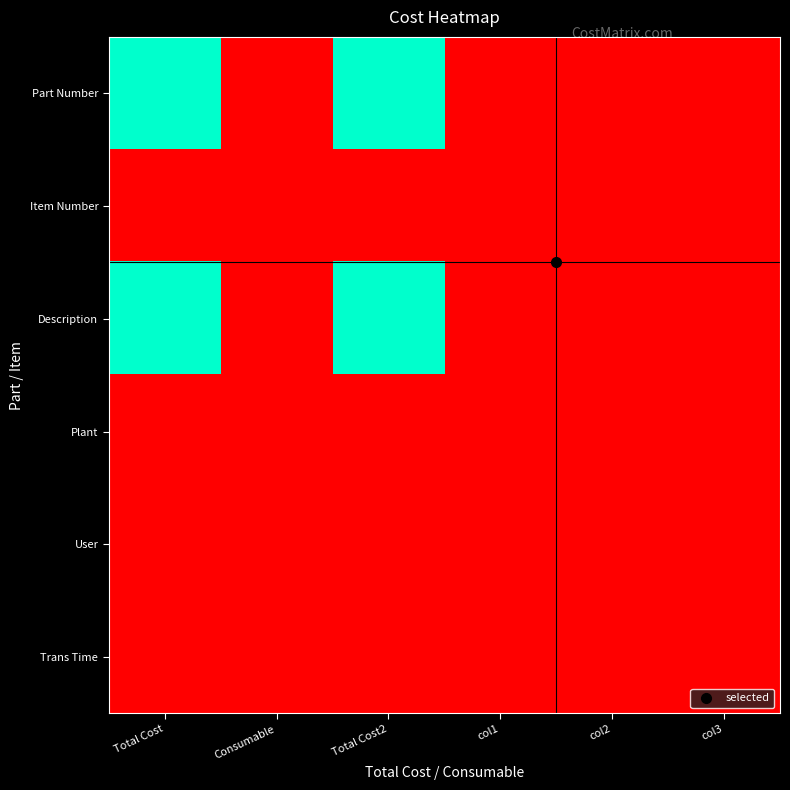

What is the total value across all series at Total Cost2?

1004